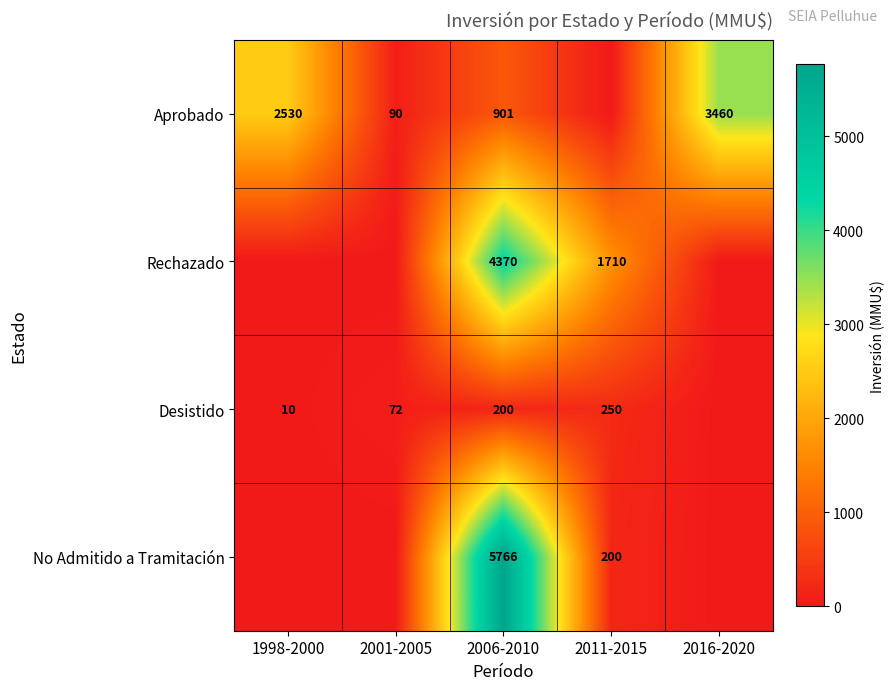

The value of Desistido at 2001-2005 is 20. True or false?

False